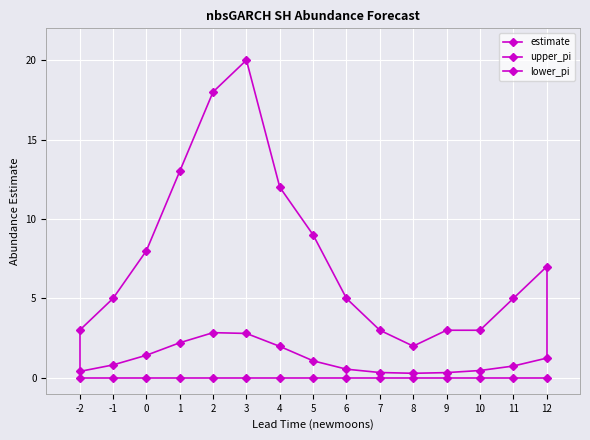

Does the chart have visible grid lines?

Yes